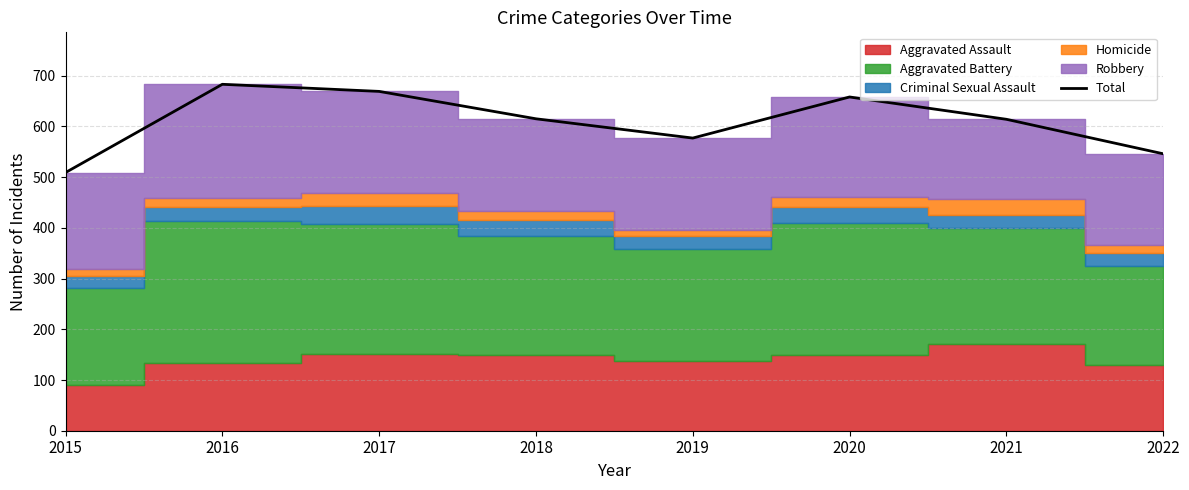

True or false: there are more than 2 points higher than both neighbors.

False